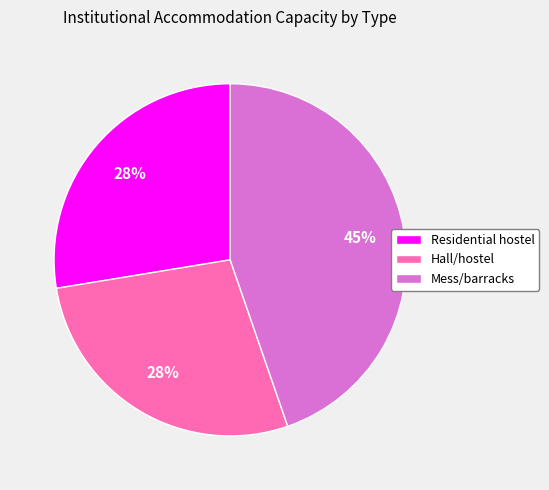

To the nearest percent, what portion does Mess/barracks represent?

45%